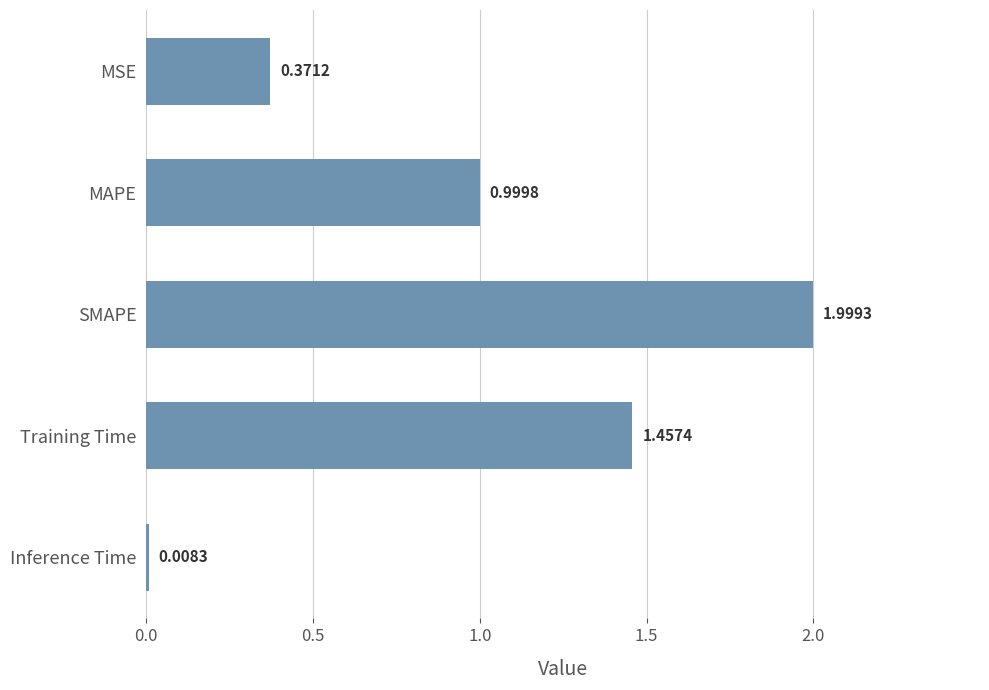

Rank the categories by value from lowest to highest.

Inference Time, MSE, MAPE, Training Time, SMAPE